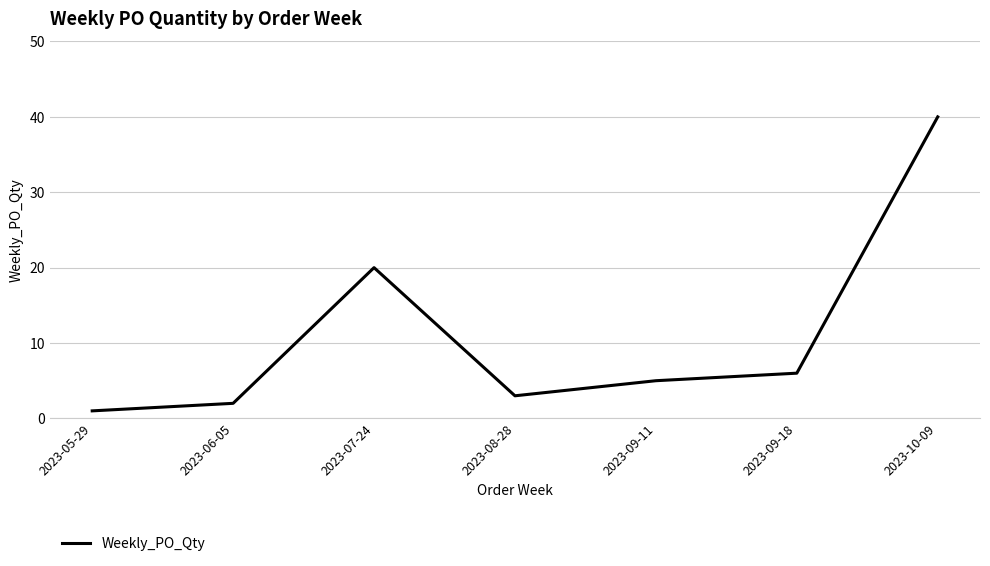

What is the change in value from 2023-05-29 to 2023-09-11?

+4